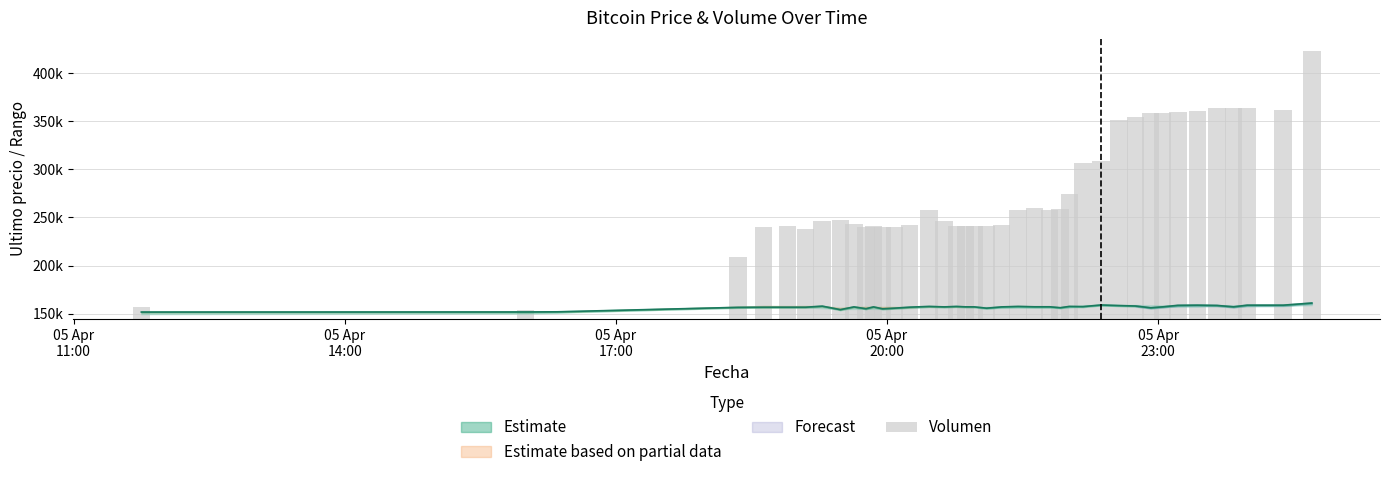

Which label corresponds to the smallest value in the chart?

05 Apr
17:00